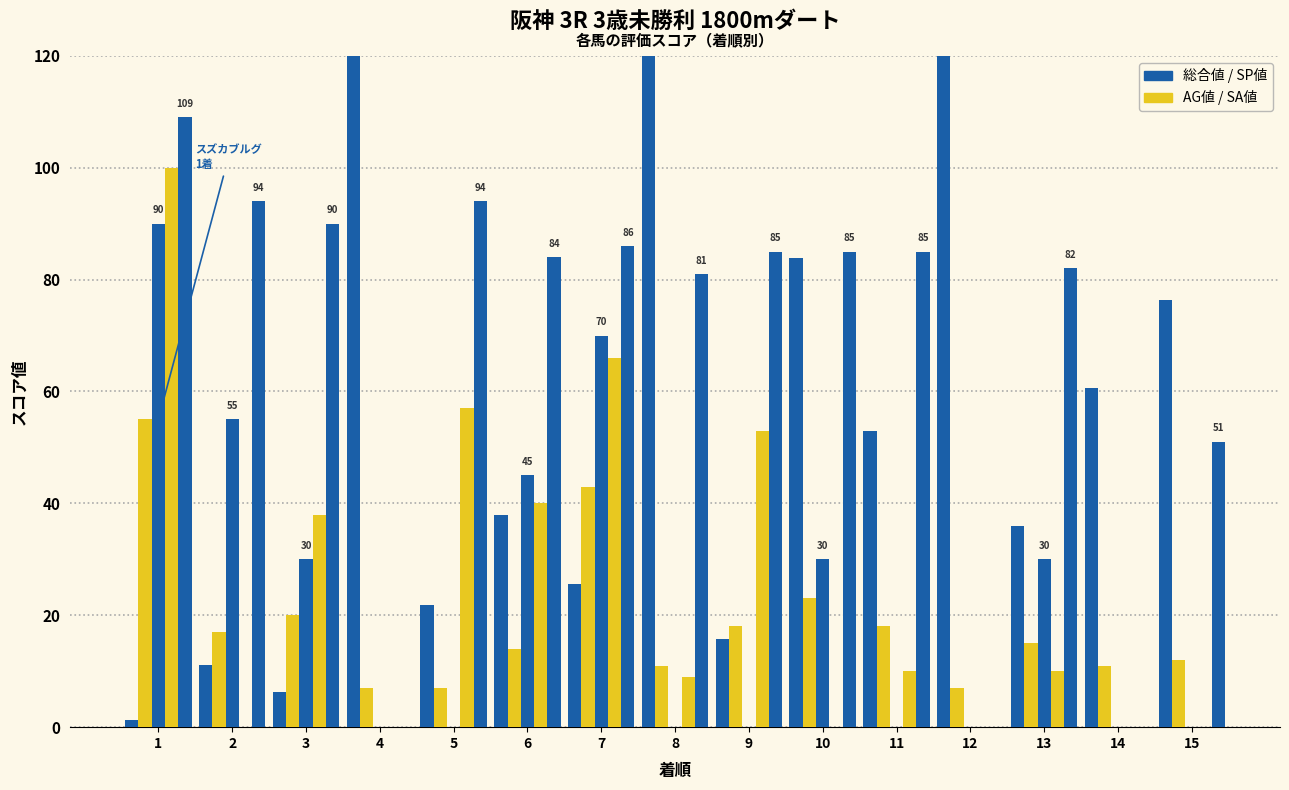

Is it true that SP値 equals 30.0 at 10?

True